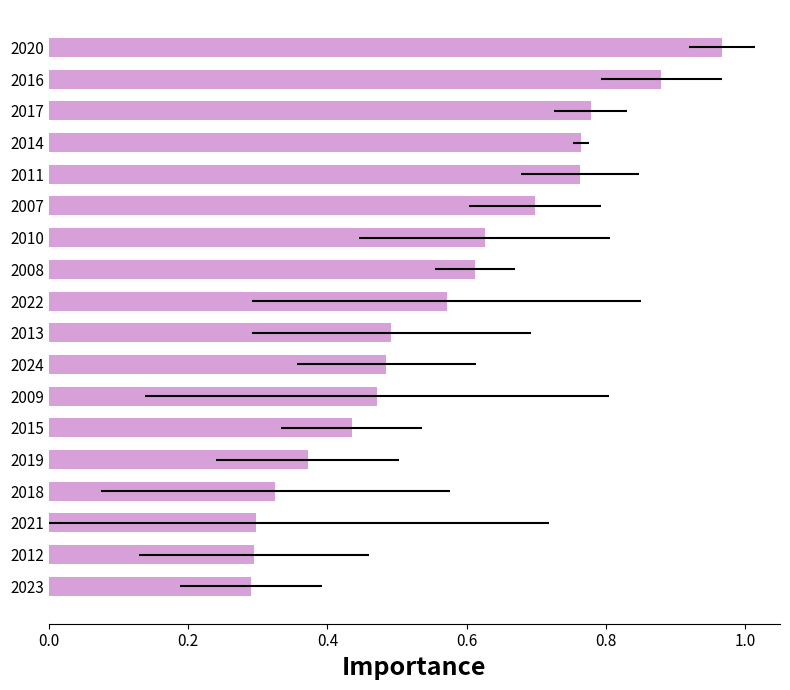

Does the chart contain any negative values?

No